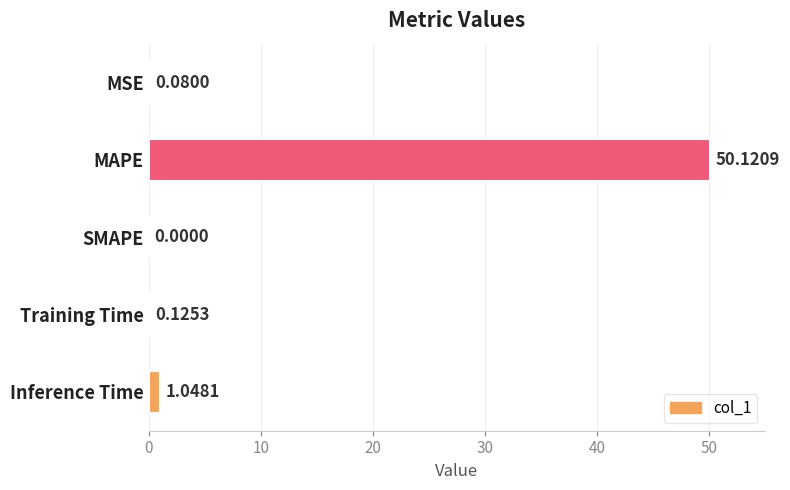

What is the average value?

10.3